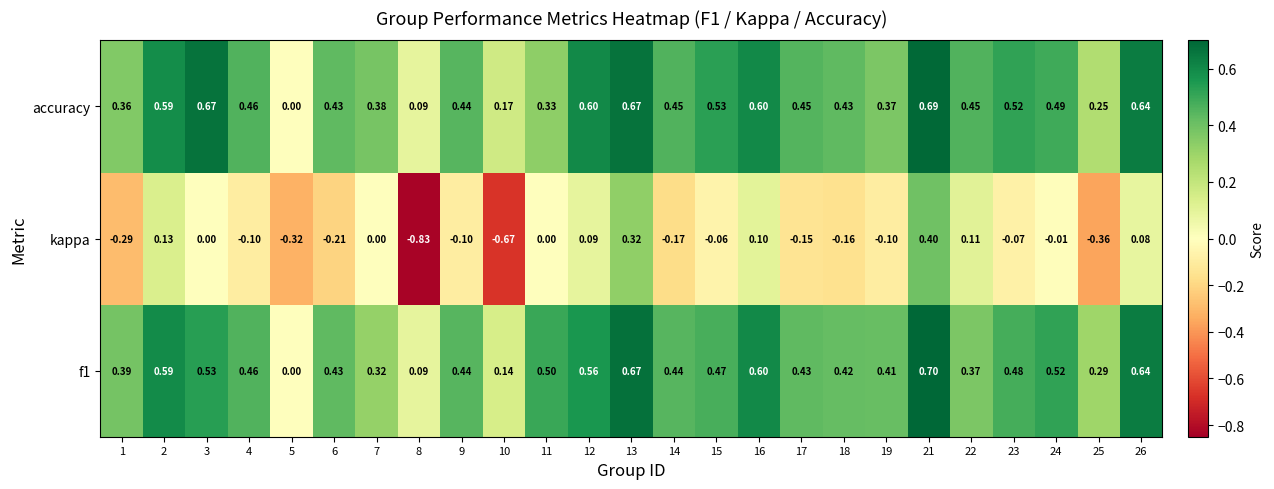

What is the spread (max minus min) of values at 6?

0.6